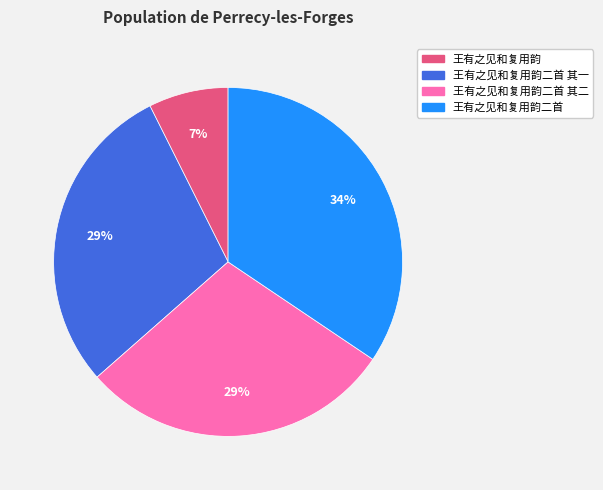

Does any single category account for the majority?

No